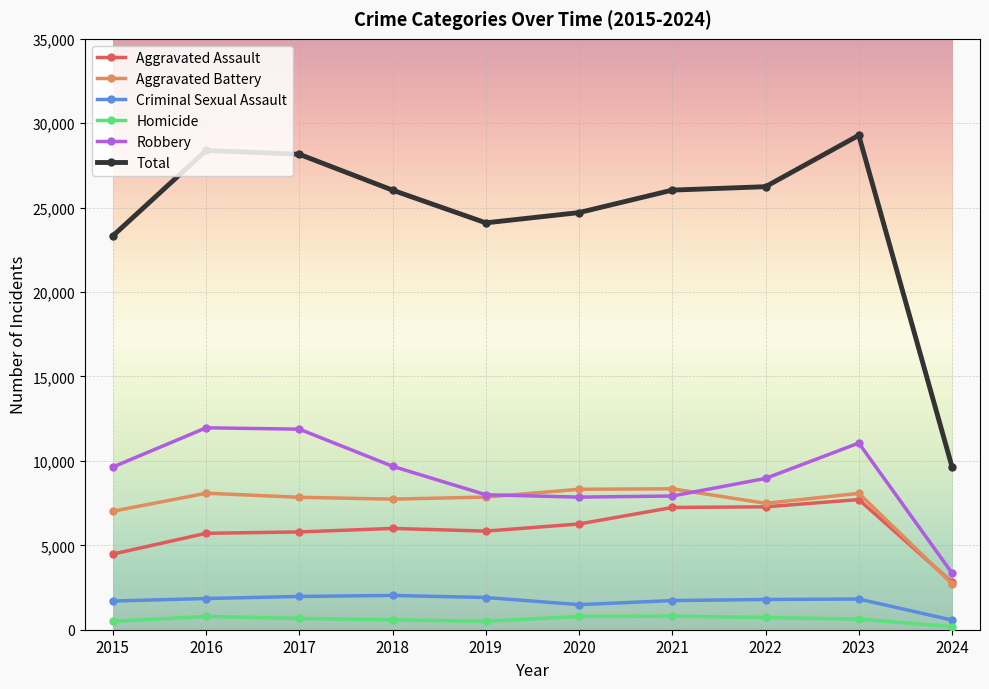

At which category does the chart reach its minimum across all series?

2024